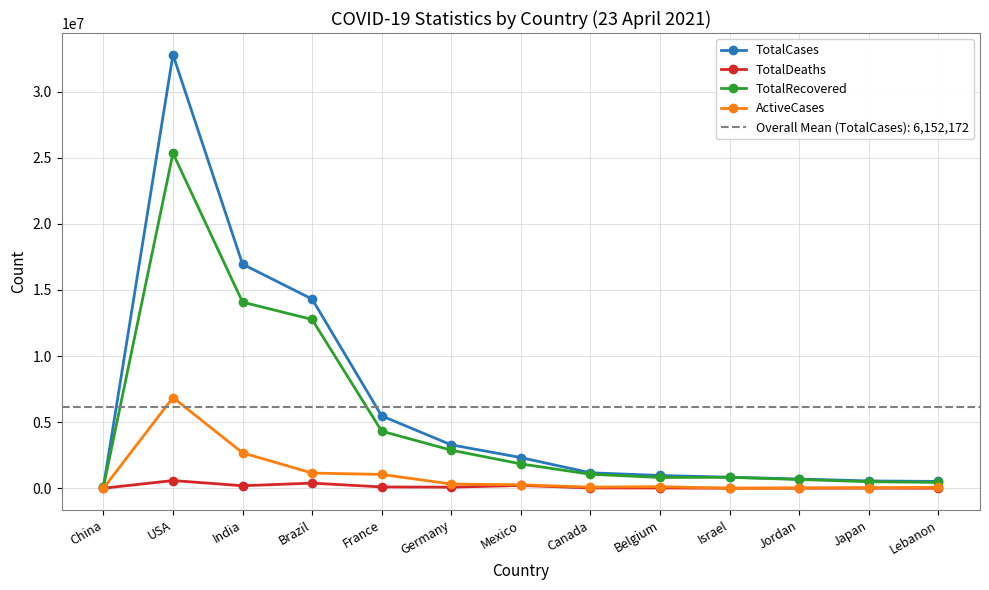

Where is the first local maximum for TotalDeaths?

USA